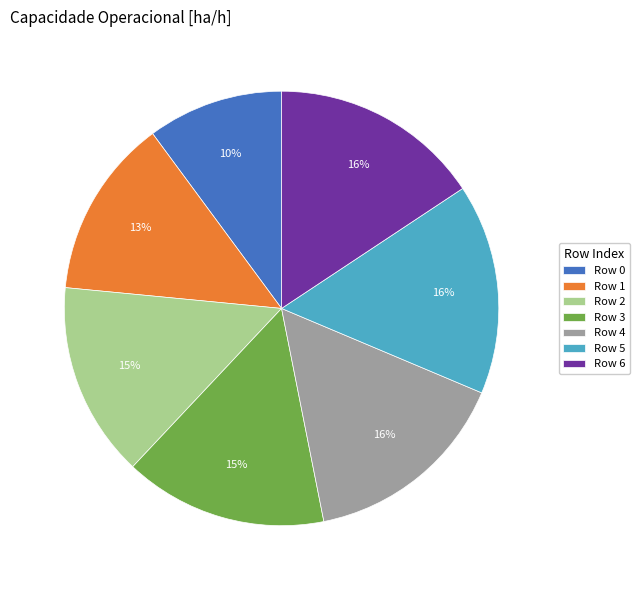

Combined, do Row 6 and Row 5 account for over 50%?

No